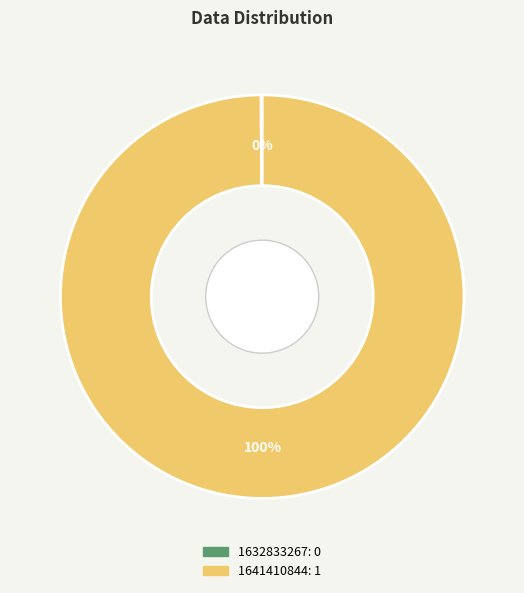

To the nearest percent, what is the average slice percentage?

50%